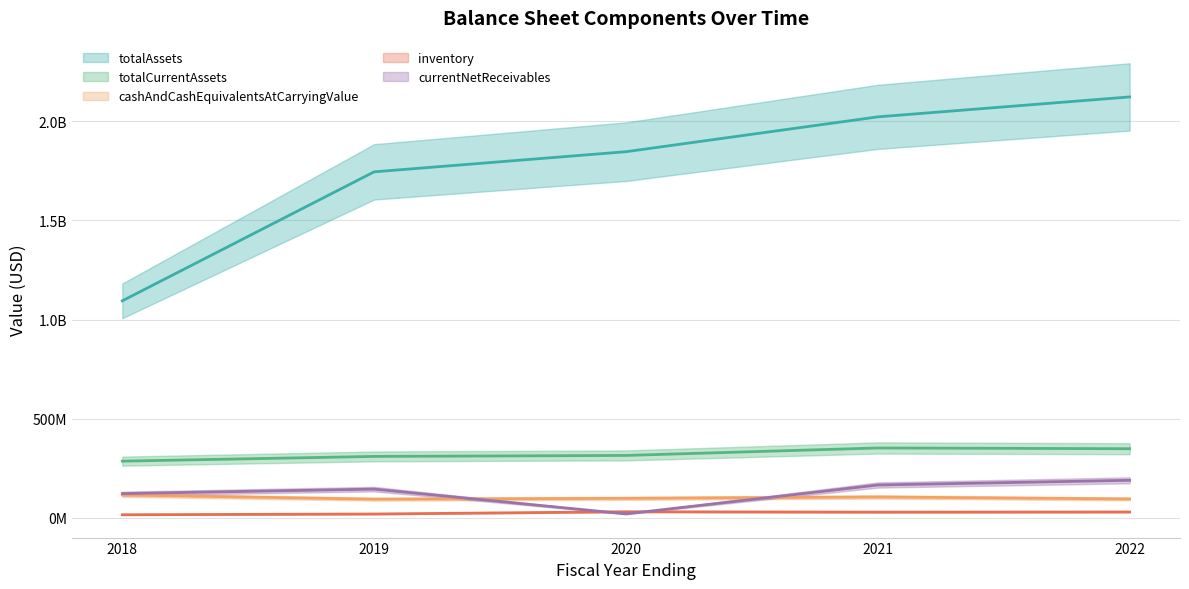

At which label does totalAssets first exceed 1845900000?

2021